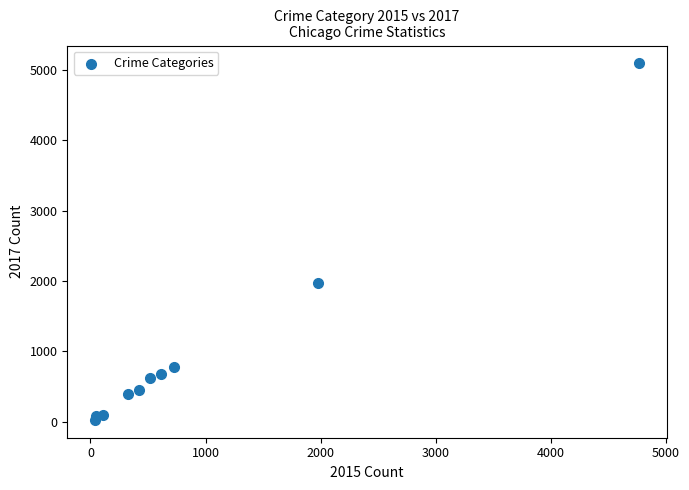

What is the average X value?

954